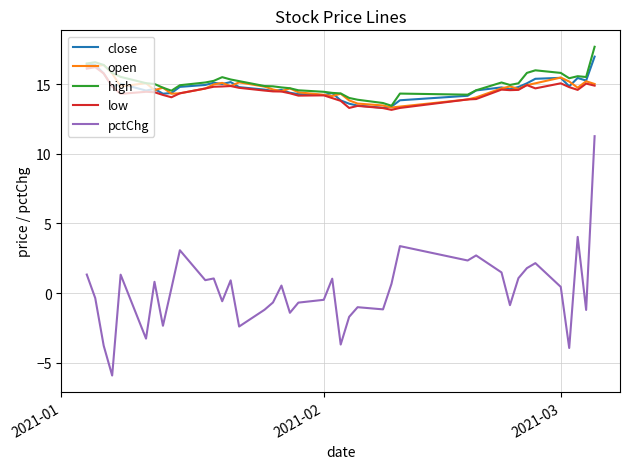

What is the greatest value displayed?

17.7